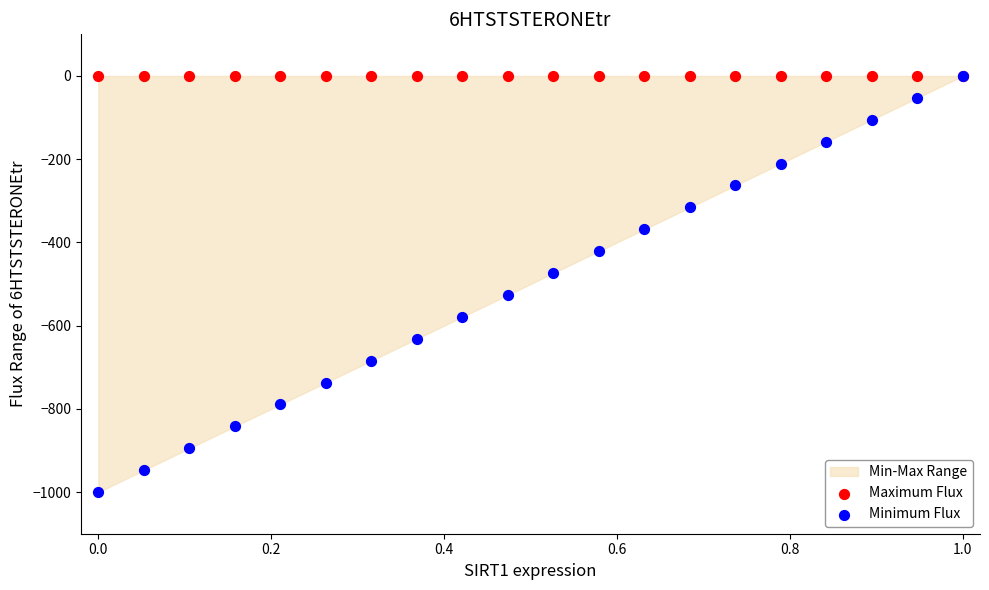

Which series reaches the minimum Y coordinate?

Minimum Flux